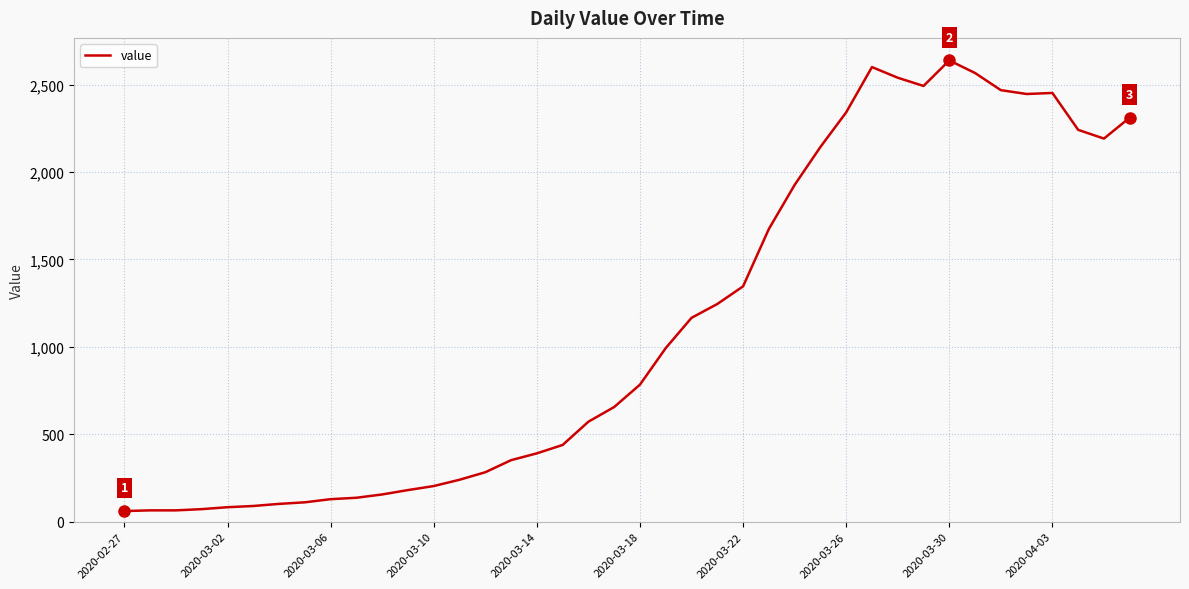

What is the minimum value shown in the chart?

61